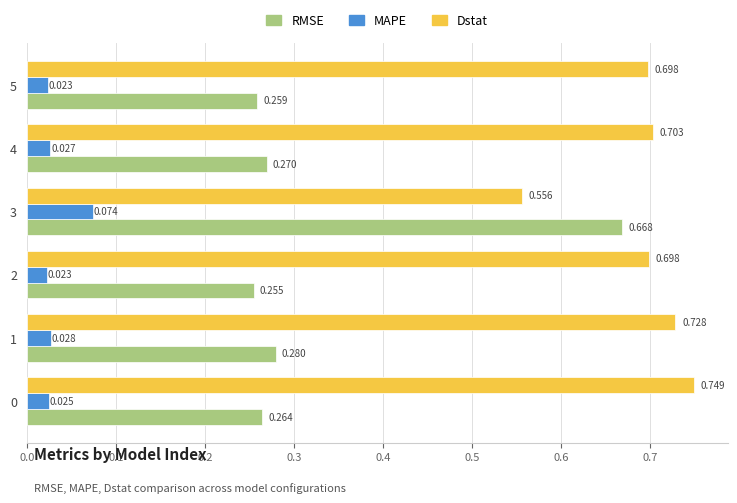

Rank the series by their average value, from lowest to highest.

MAPE, RMSE, Dstat